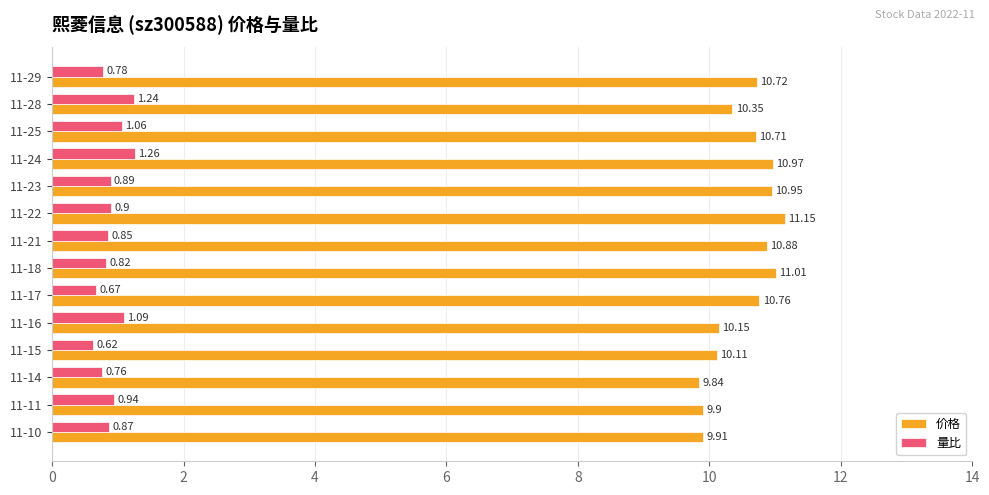

Which series has the widest spread of values?

价格